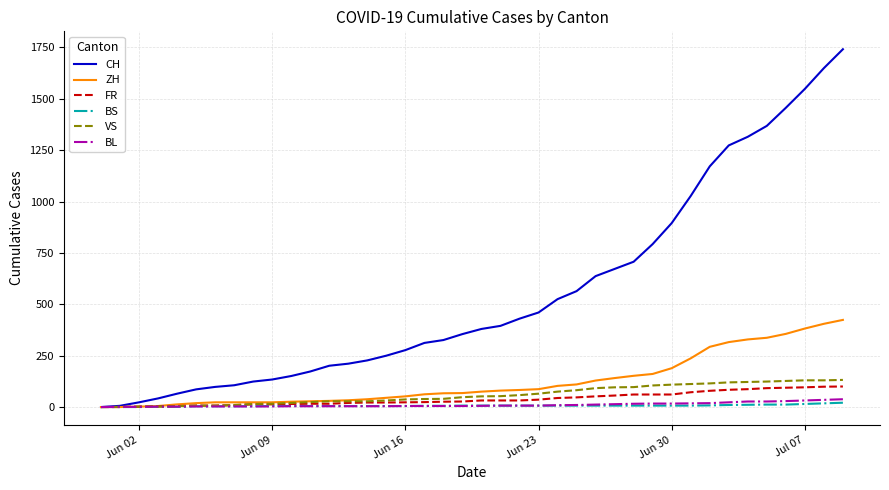

Which series has the largest total across all categories?

CH